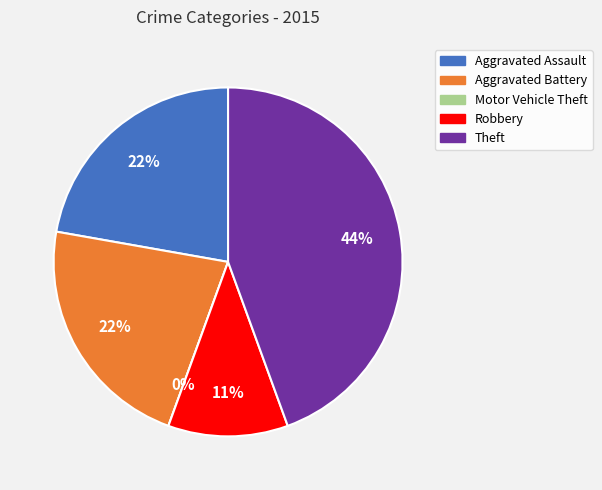

Does any single category account for the majority?

No